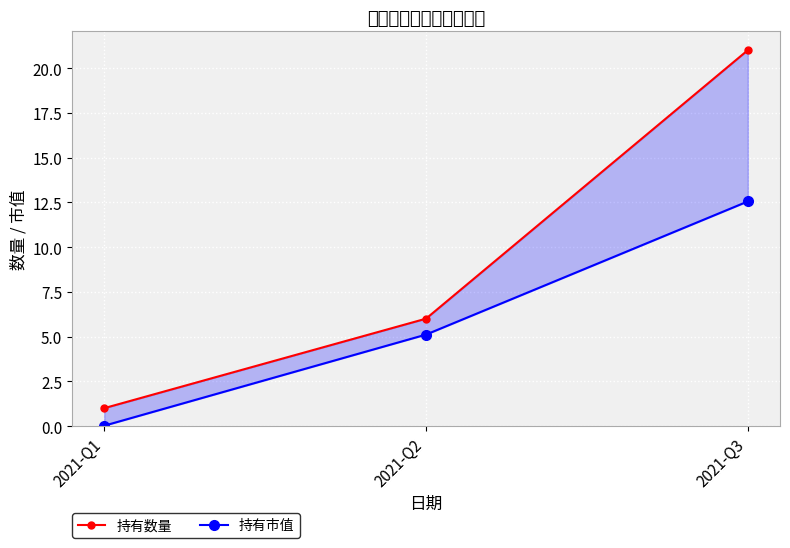

Is it true that 持有数量 equals 3.6 at 2021-Q2?

False